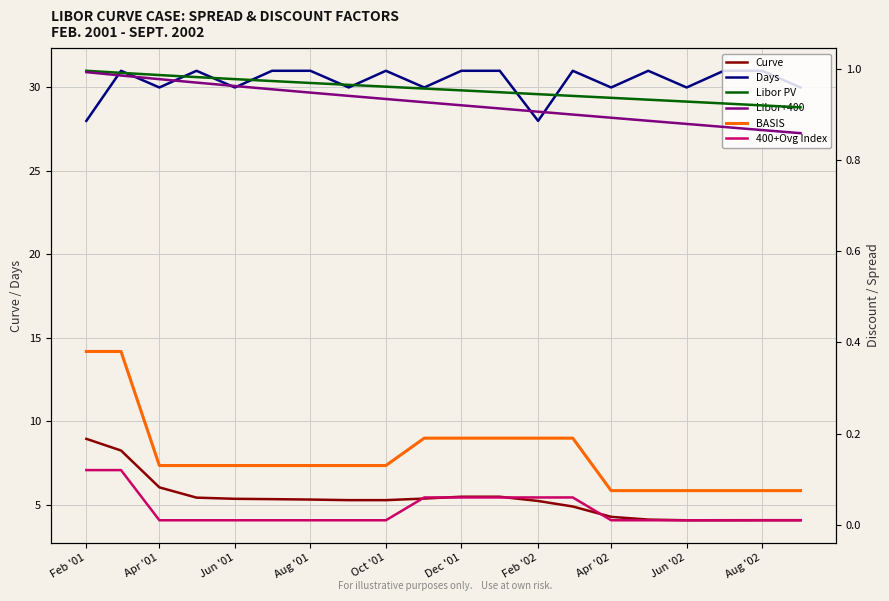

What is the maximum value for Days?

31.0